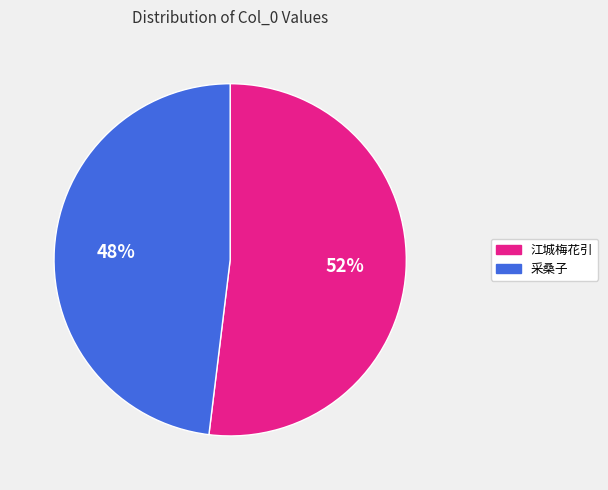

Between 采桑子 and 江城梅花引, which is larger?

江城梅花引